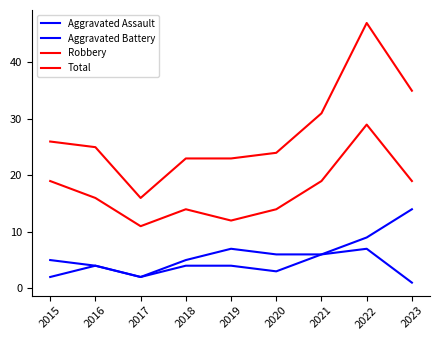

At which category is the sum across all series the highest?

2022